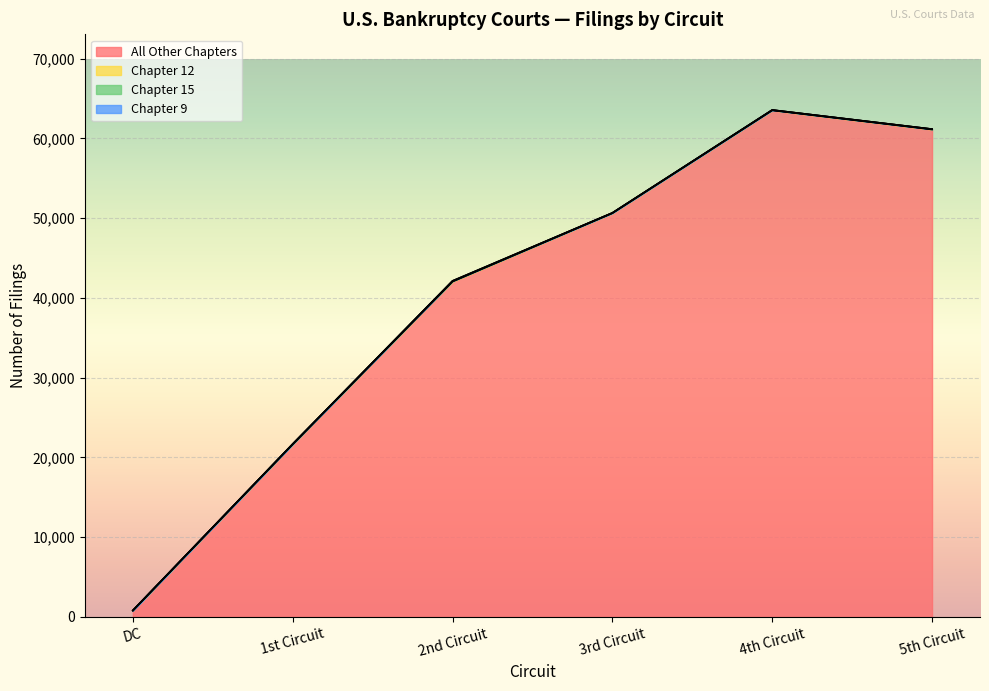

What is the label of the 1st point from the right?

5th Circuit